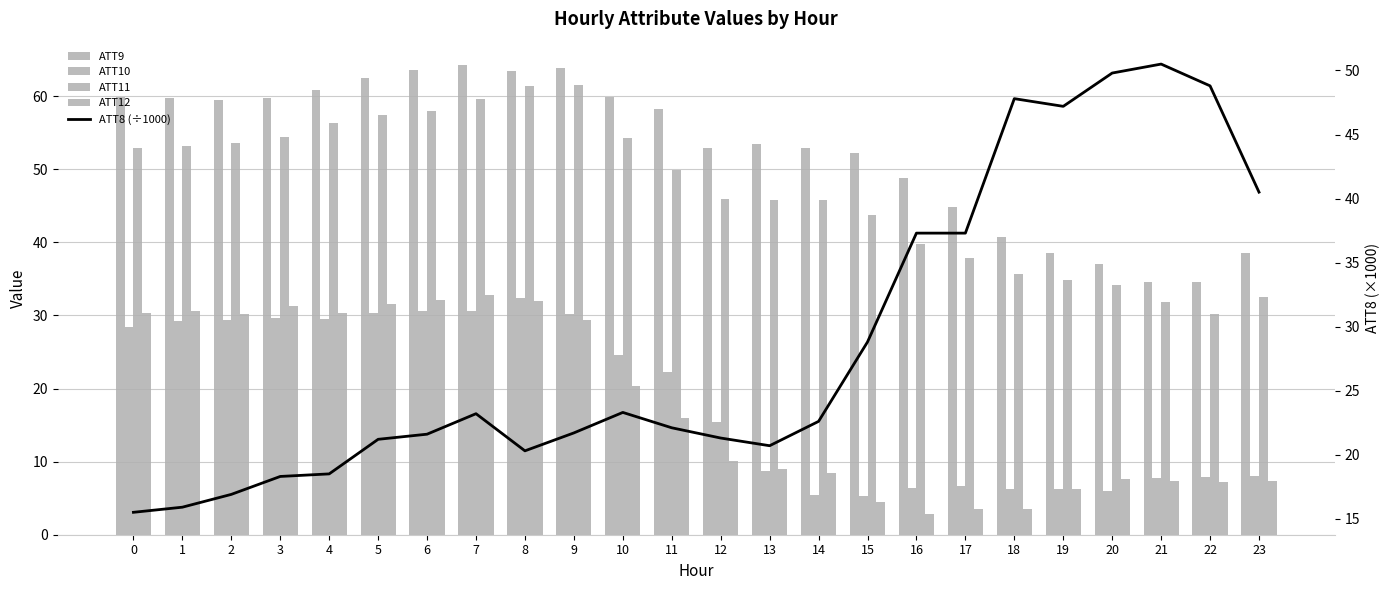

Does the chart contain stacked bars?

No